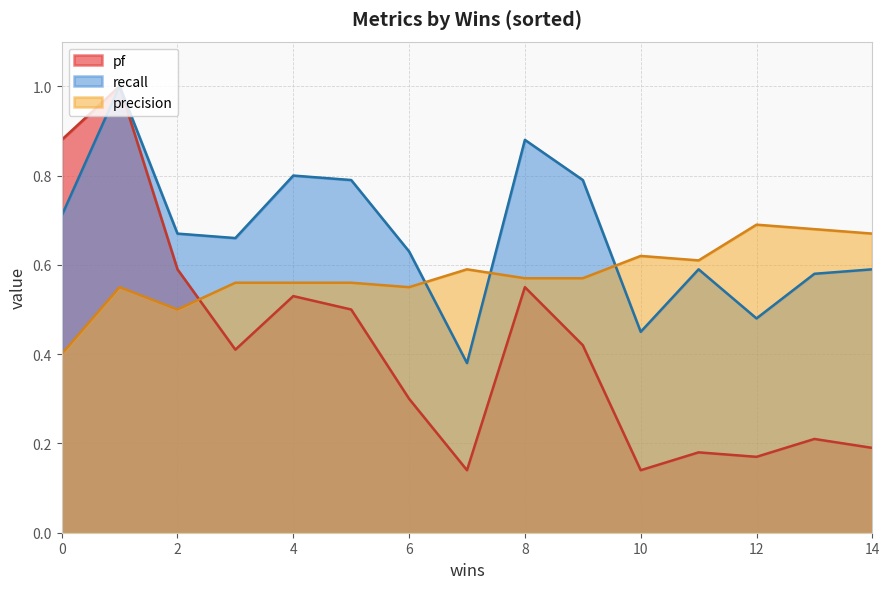

The recall series shows 0.3 at 2. True or false?

False